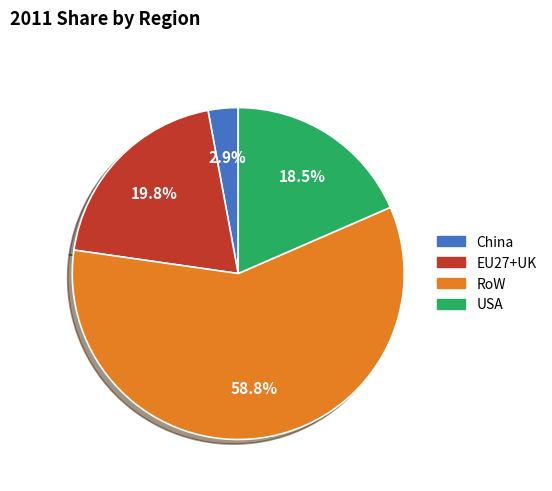

Count the number of slices in the pie.

4